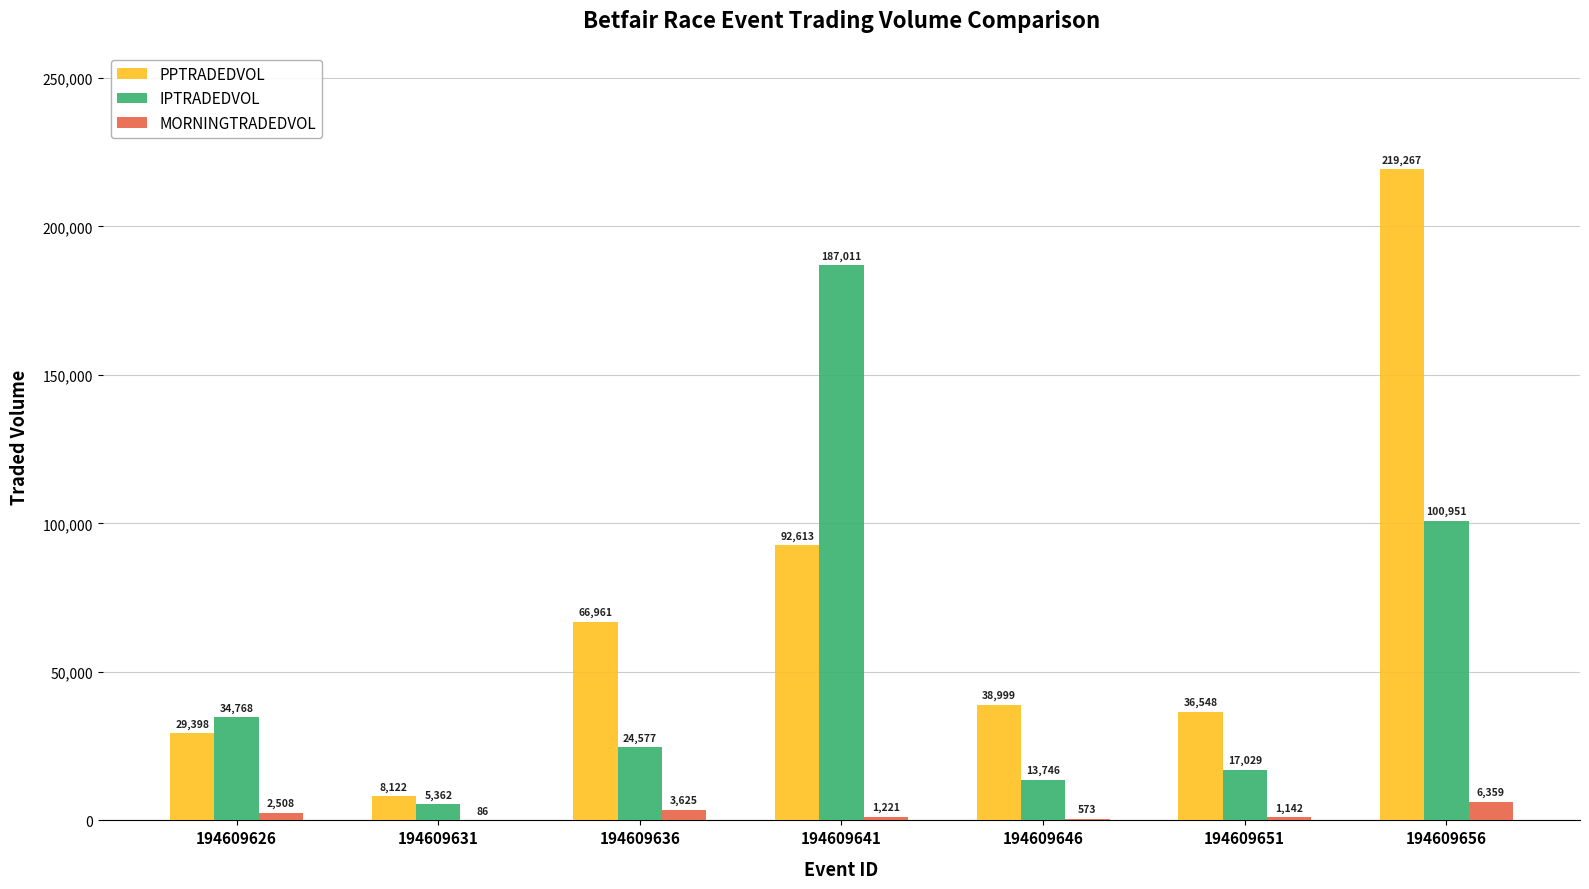

Are the bars grouped side by side (vs. stacked)?

Yes